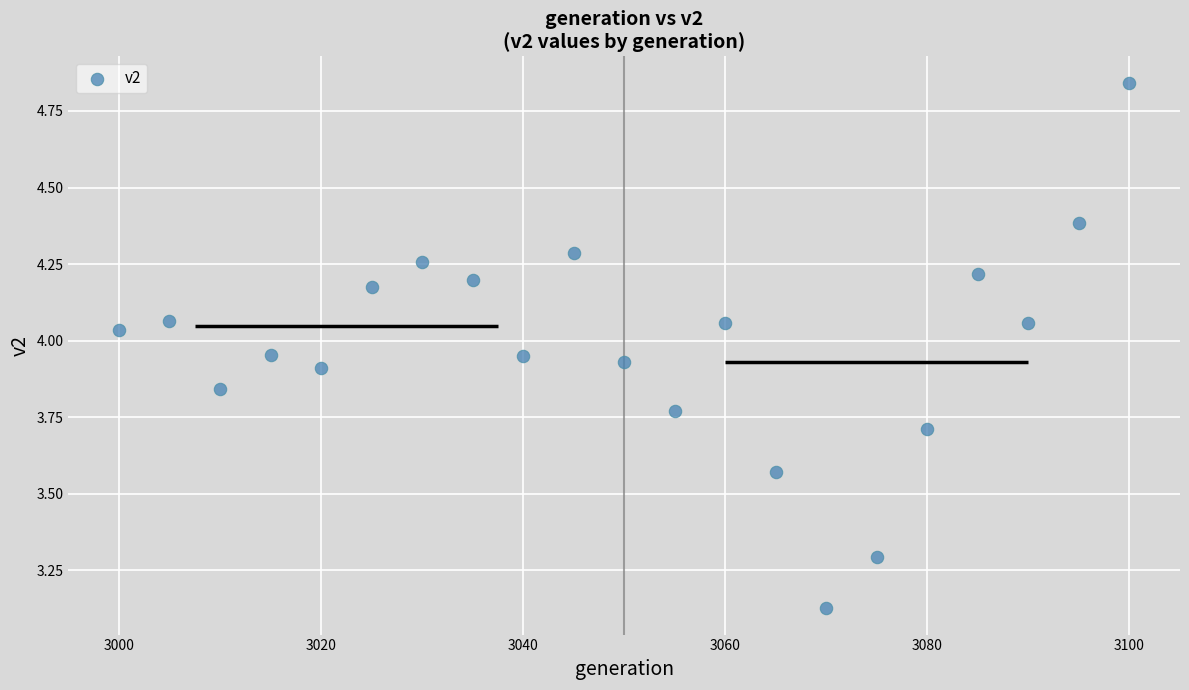

What is the range of Y values (max minus min)?

1.7